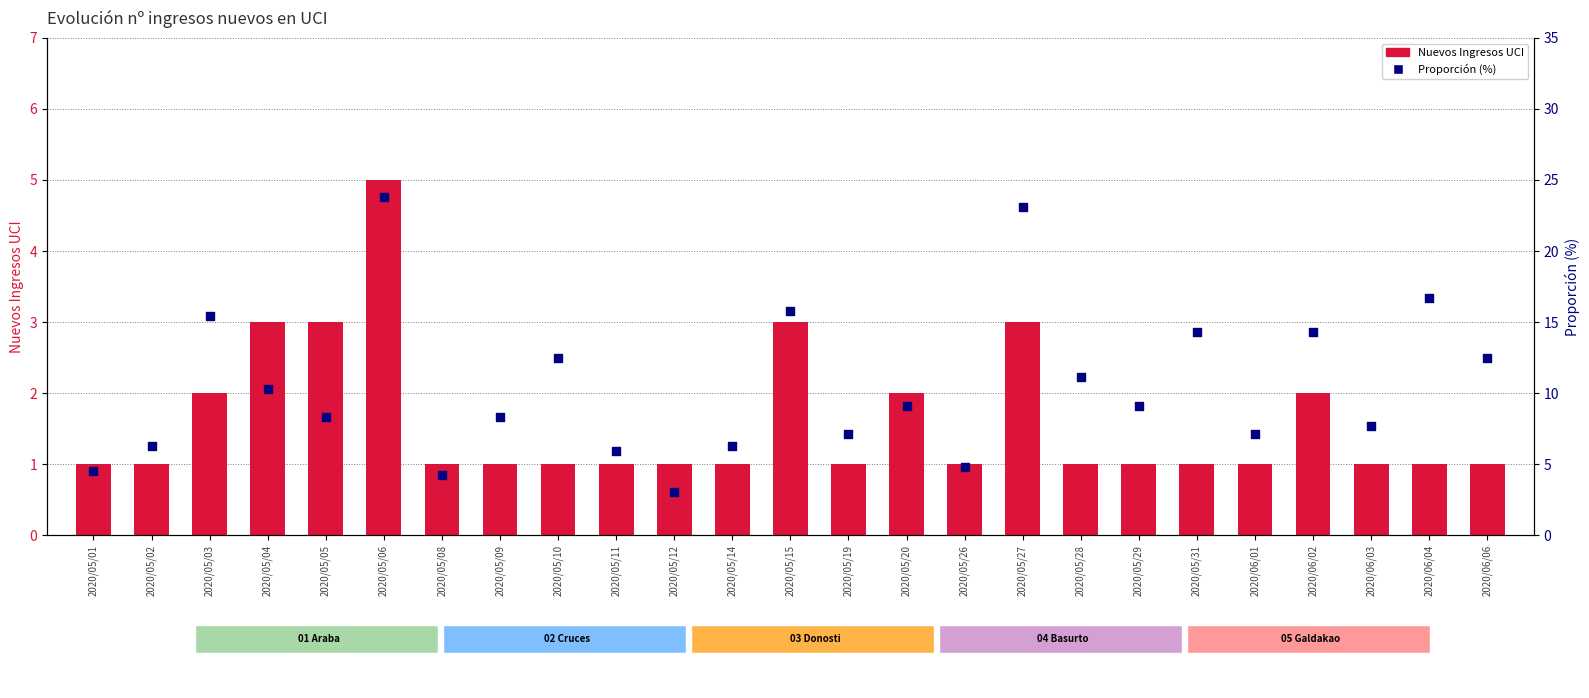

What are all the series names shown in the legend?

Nuevos Ingresos UCI, Proporción (%)